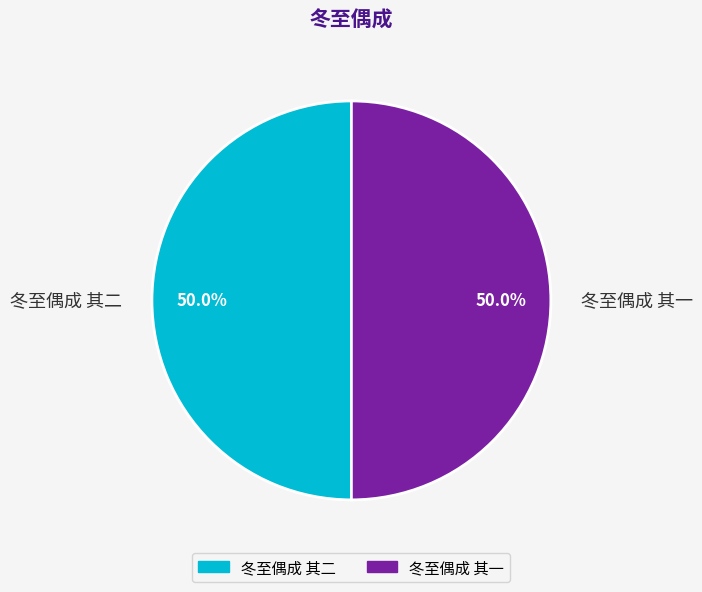

True or false: 冬至偶成 其二 accounts for 40% of the total.

False